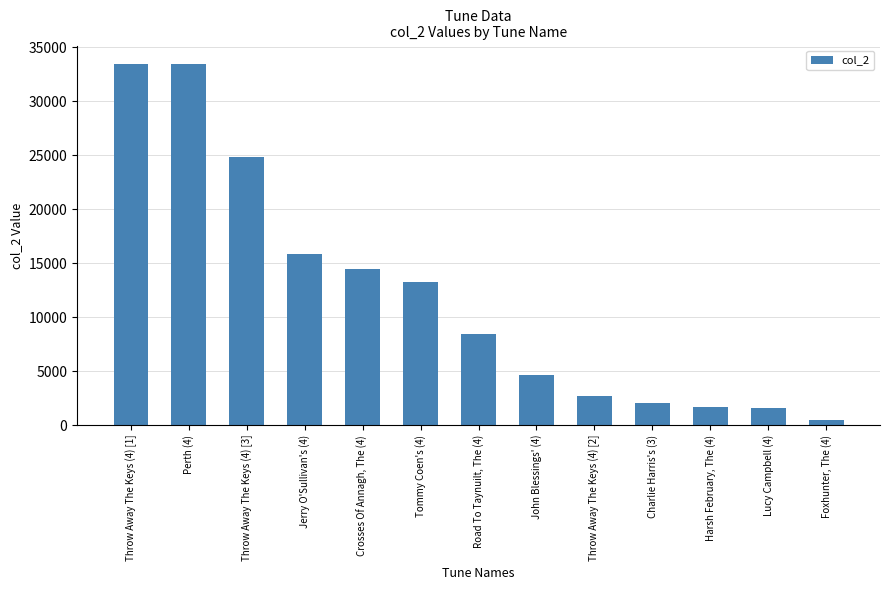

What is the label of the 2nd bar from the left?

Perth (4)